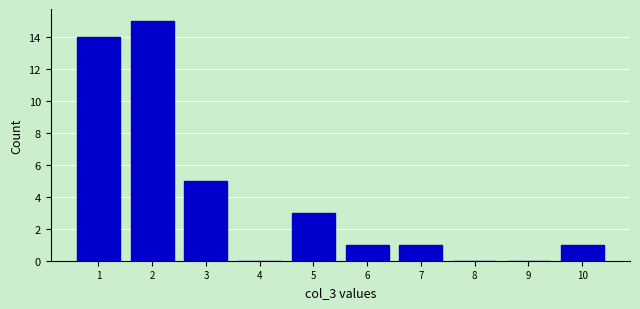

Reading right to left, transcribe all the data shown in this chart.

10=1	9=0	8=0	7=1	6=1	5=3	4=0	3=5	2=15	1=14